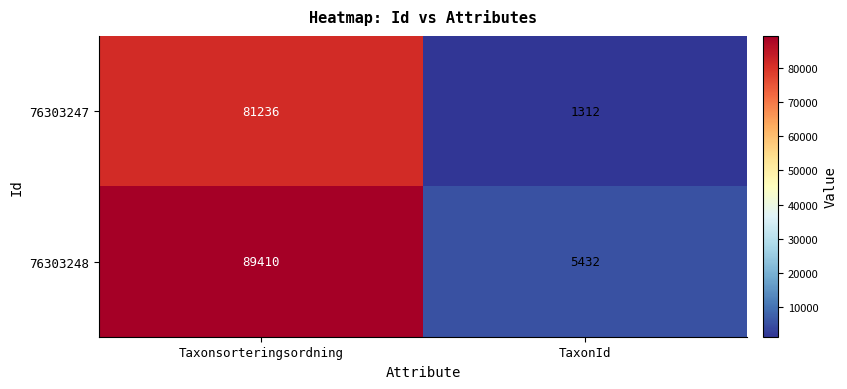

Is it true that 76303248 equals 3600 at TaxonId?

False